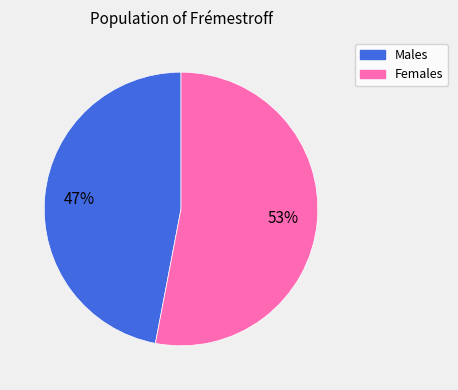

To the nearest percent, what is the average slice percentage?

50%